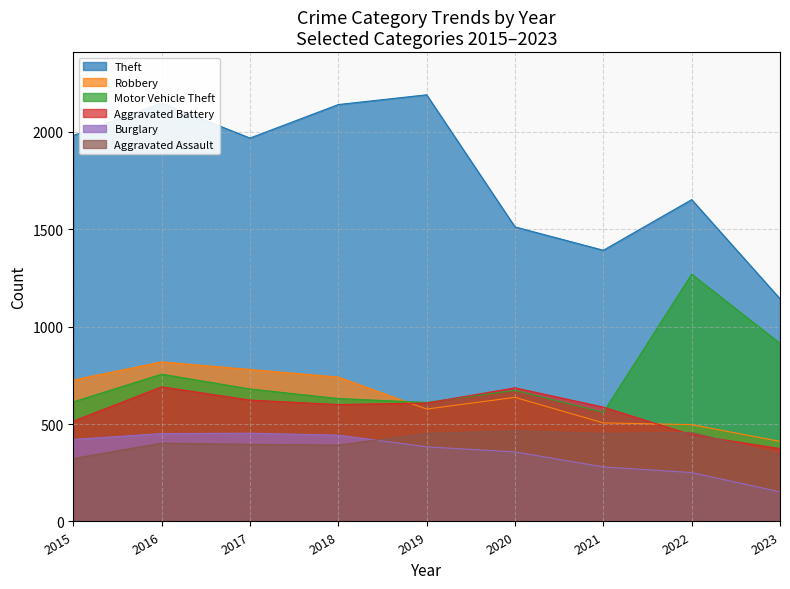

What is the average value of the Aggravated Battery series?

570